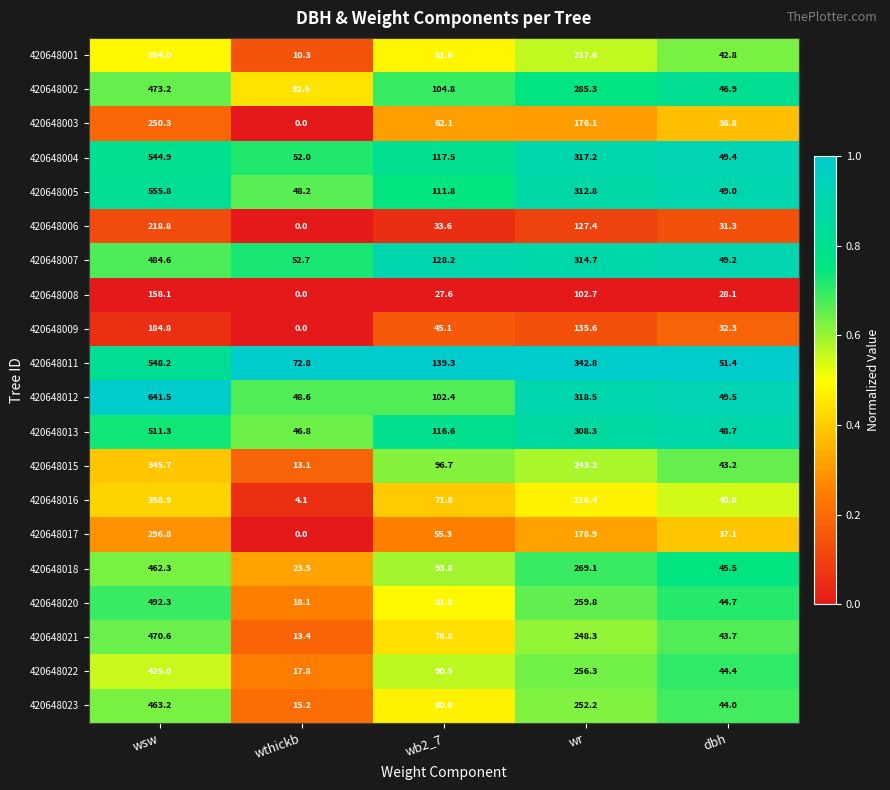

At which category is the sum across all series the highest?

wsw